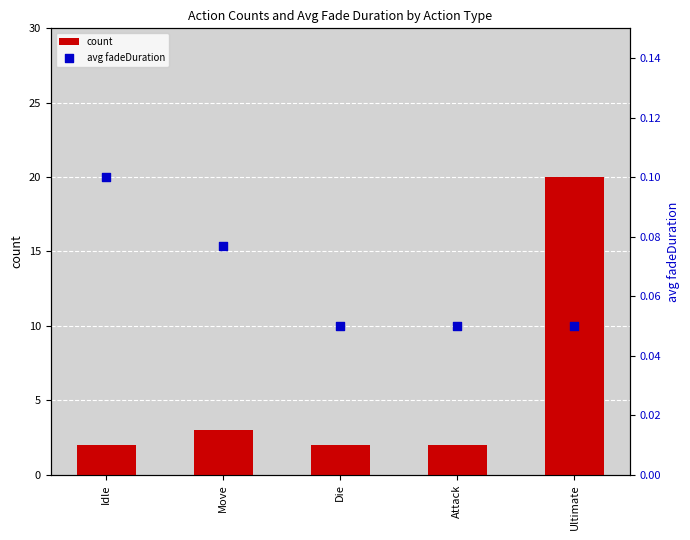

Which series contains the lowest Y value?

avg fadeDuration